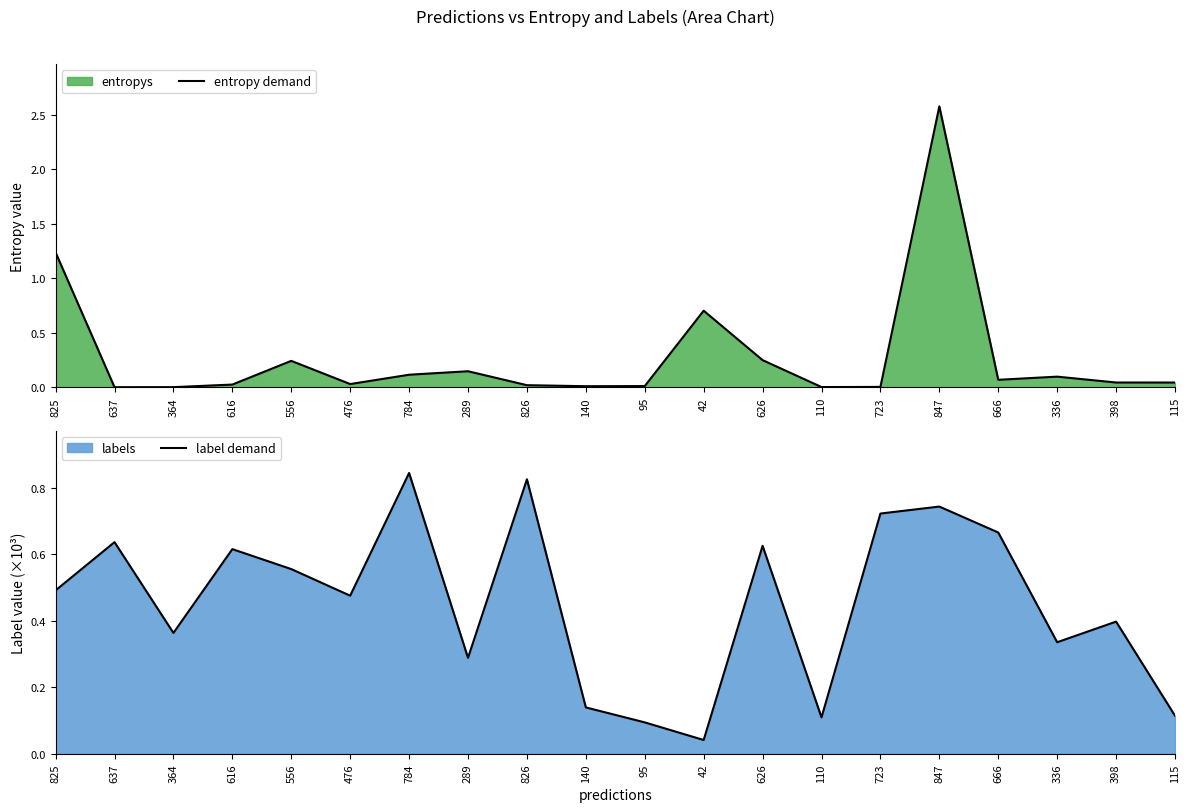

After their last crossing, which series has the higher values: entropy demand or label demand?

label demand